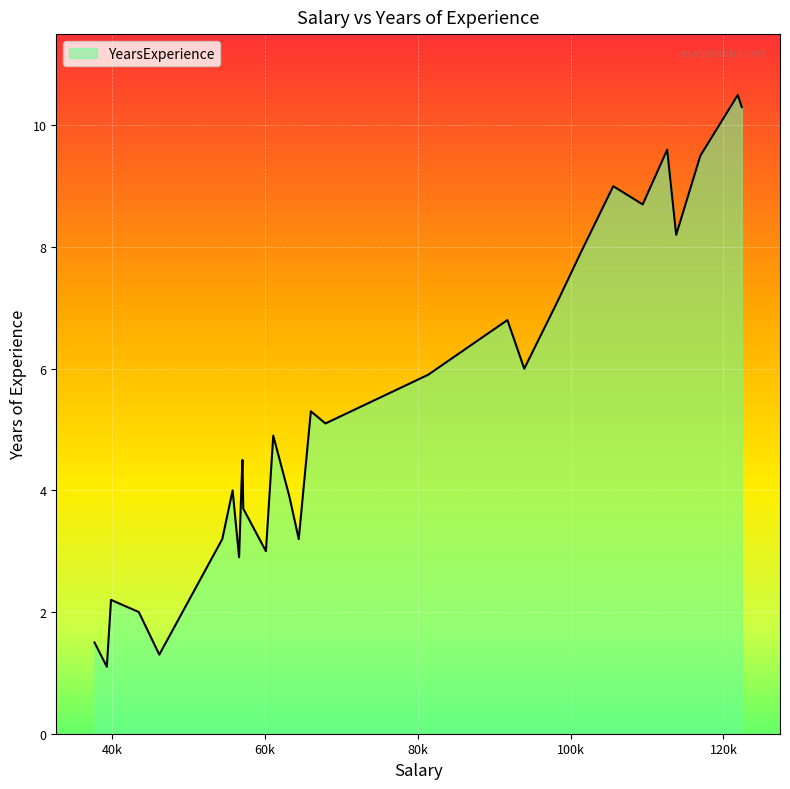

What is the difference between the maximum and minimum values?

9.4